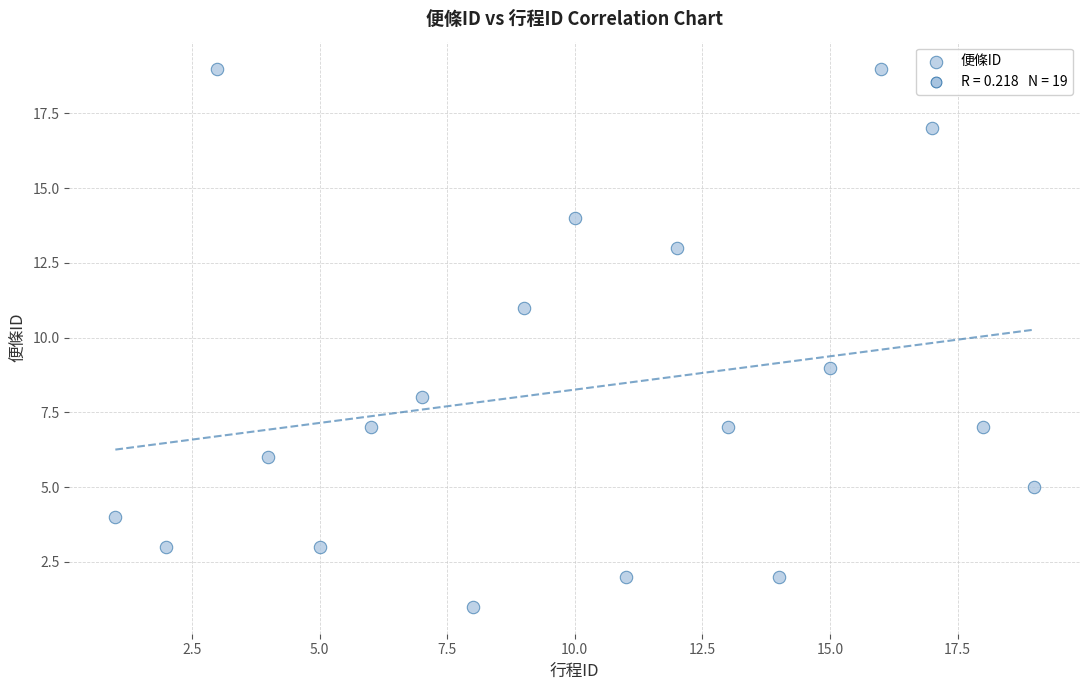

What is the range of Y values (max minus min)?

18